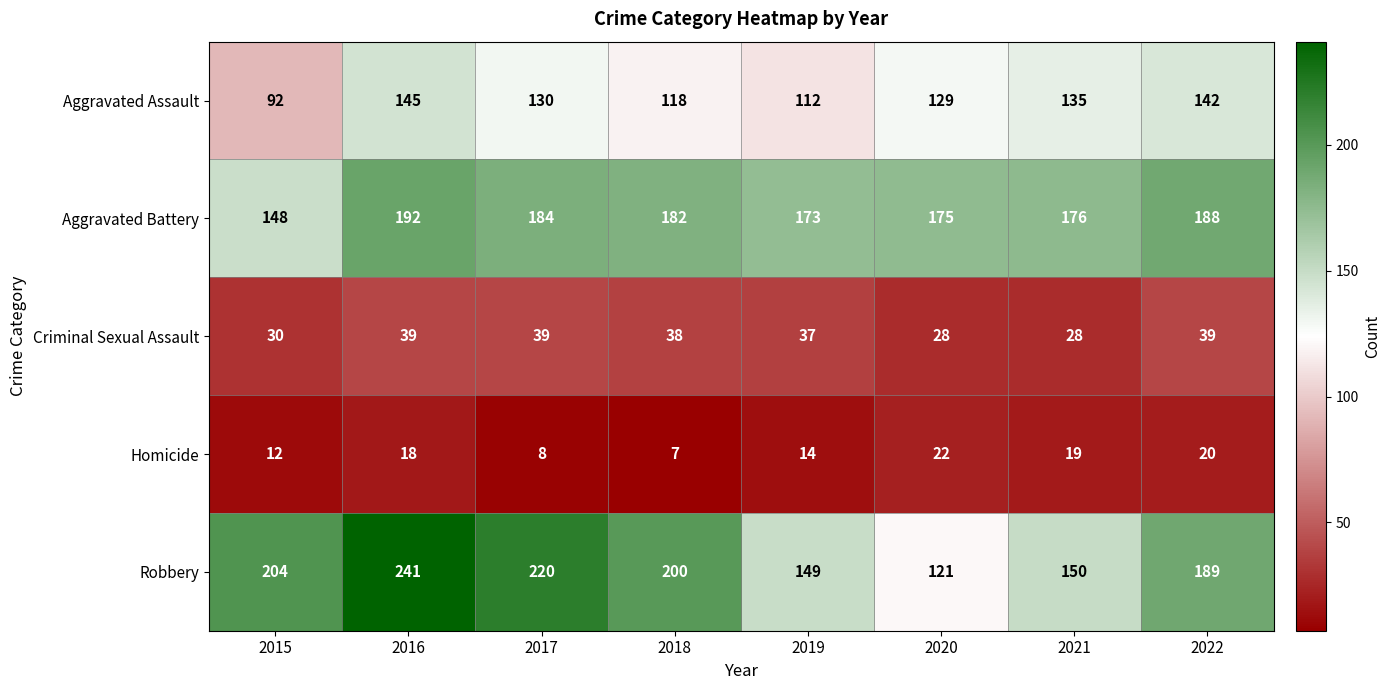

How many values in the Aggravated Battery series are below 182?

4